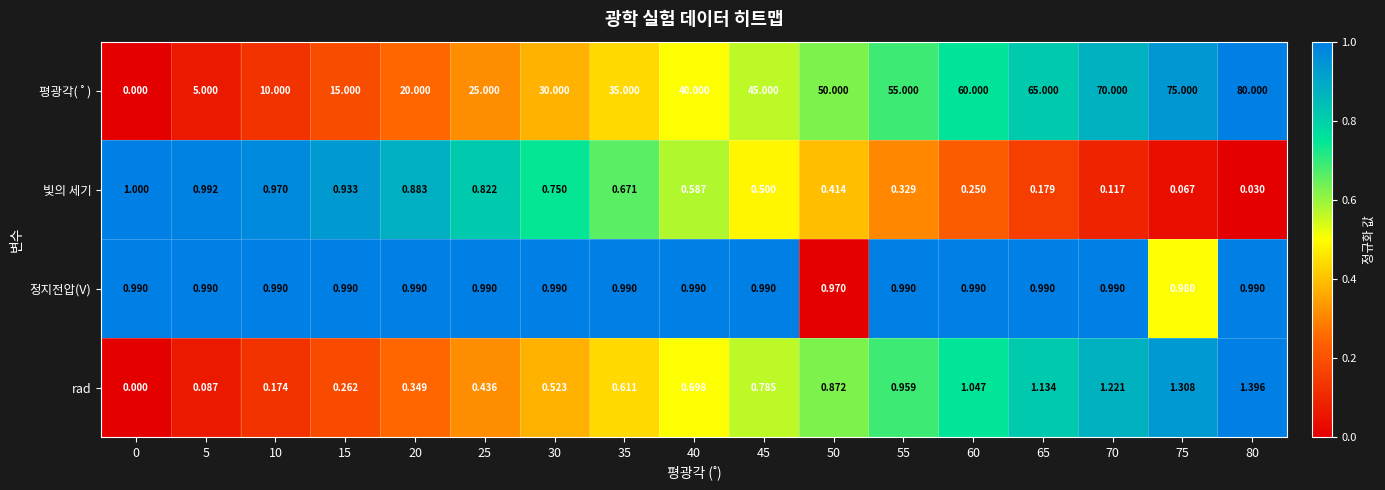

Is the value of 빛의 세기 at 70 greater than the value of 정지전압(V) at 75?

No